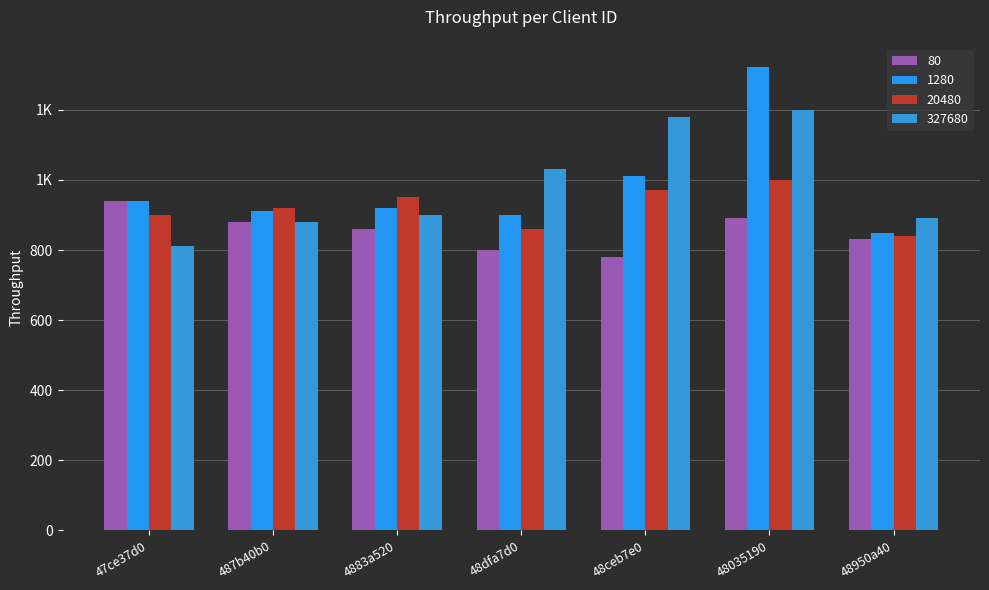

Are the bars grouped side by side (vs. stacked)?

Yes